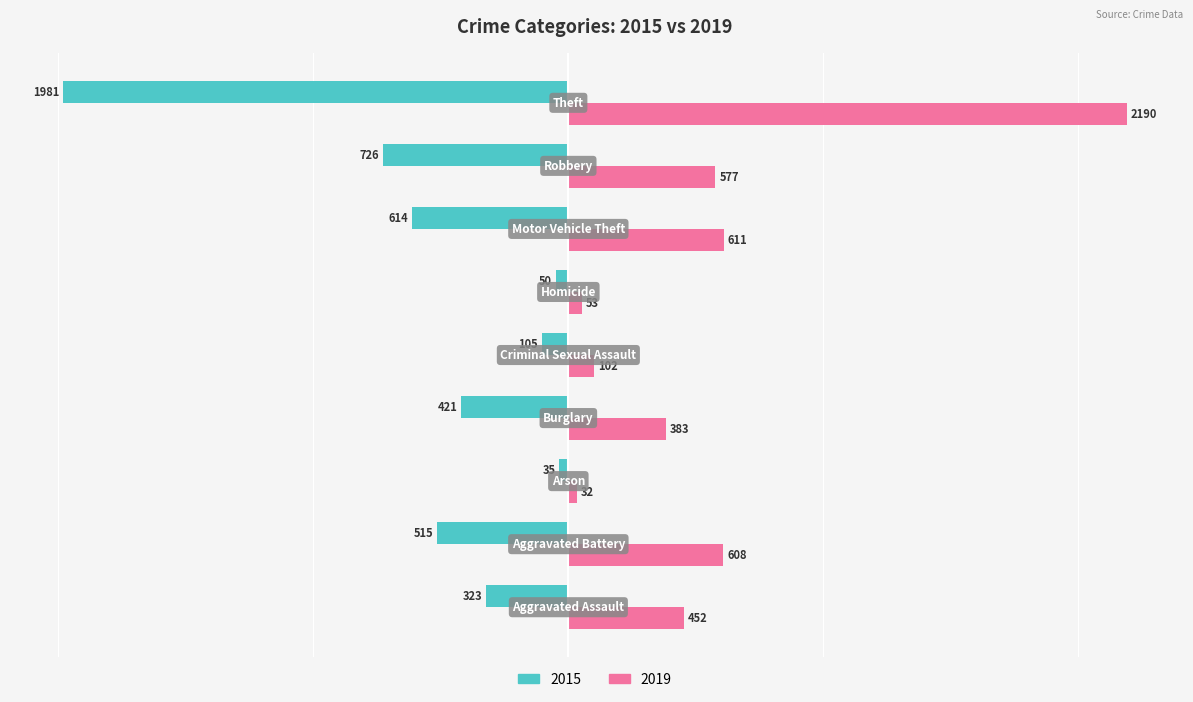

At how many categories does at least one series exceed 456?

4